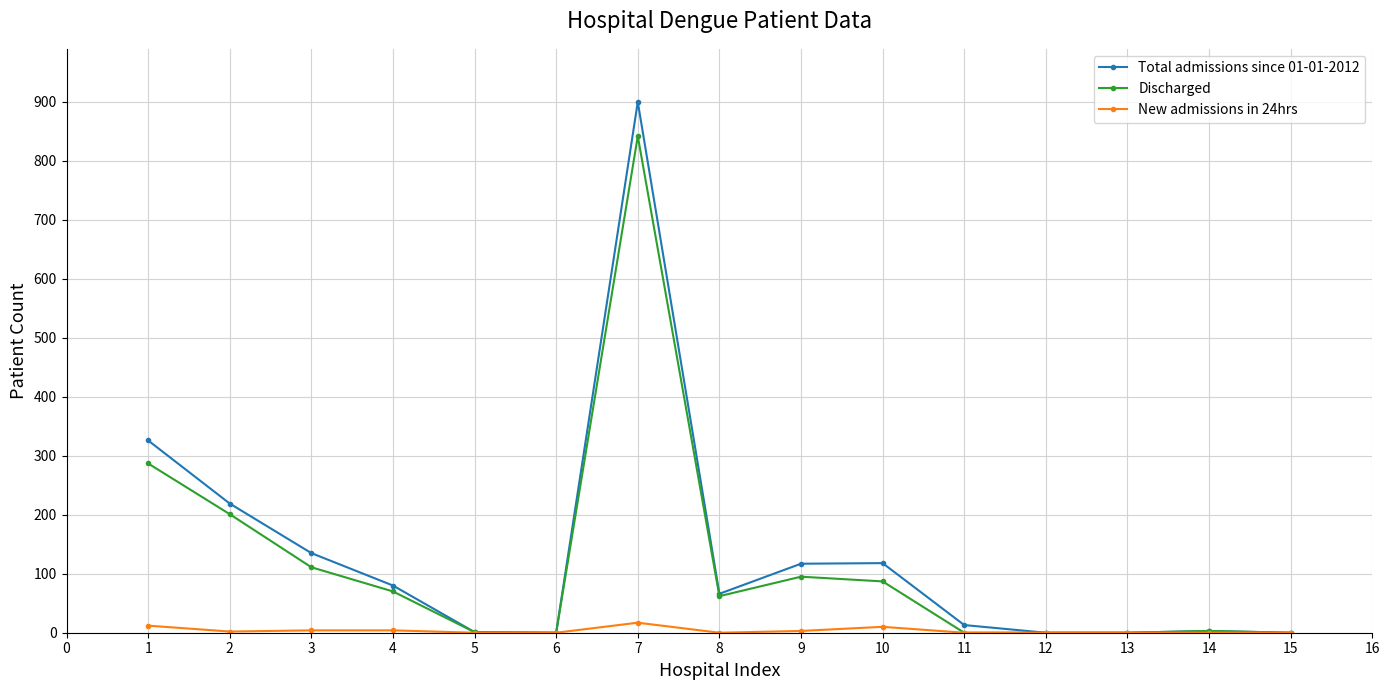

What is the maximum value shown in the chart?

900